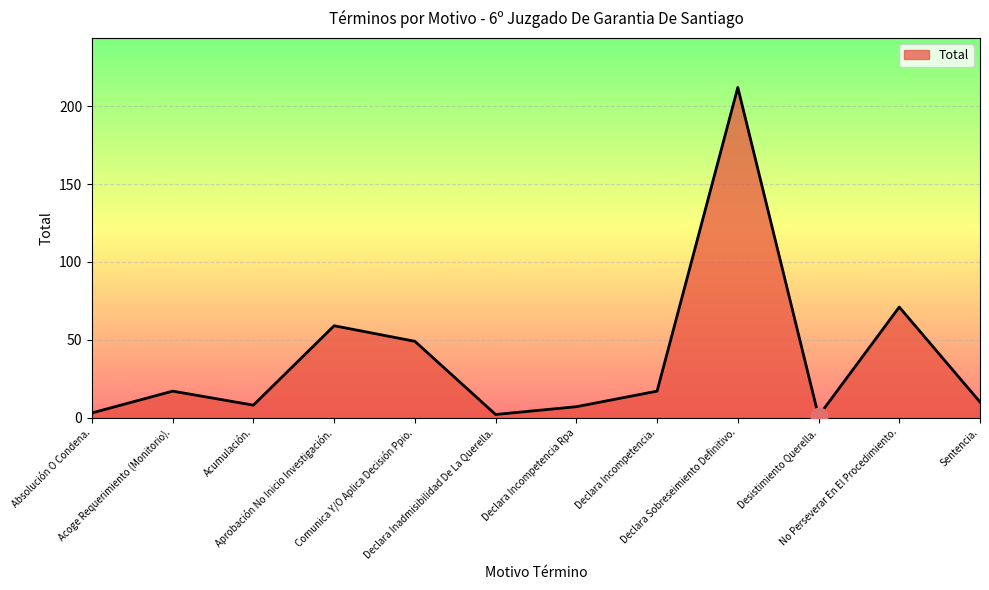

How many distinct data groups are displayed?

1